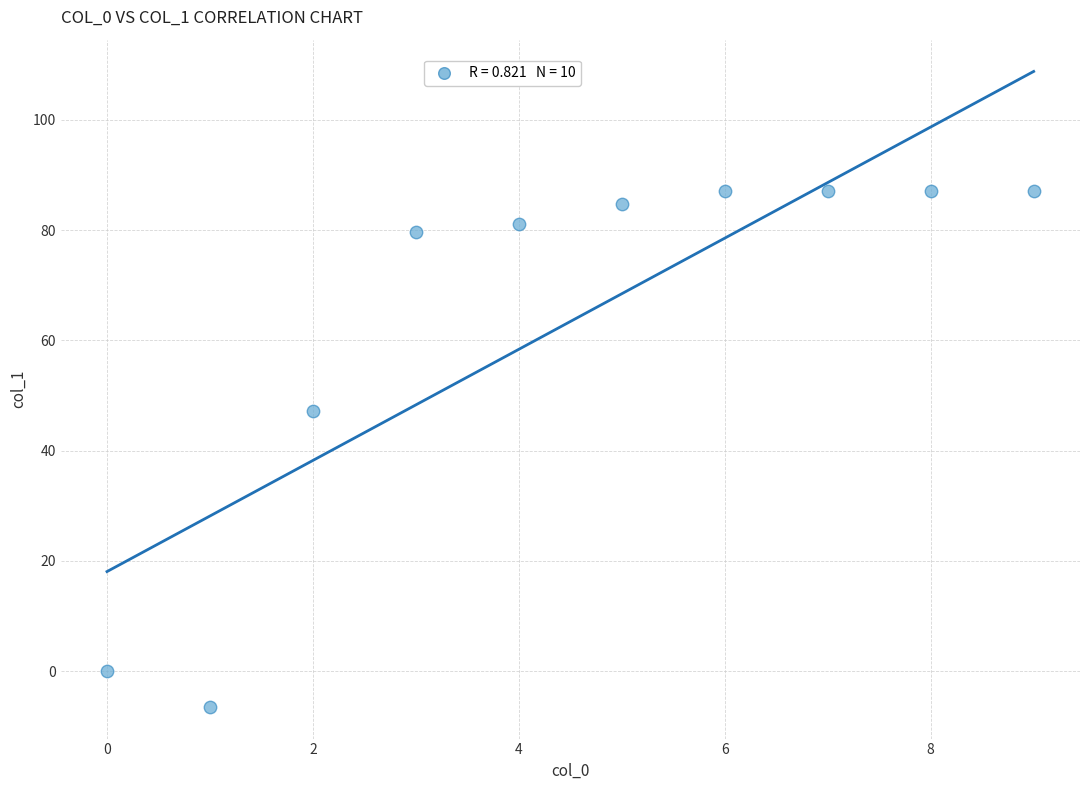

What is the range of Y values (max minus min)?

93.4